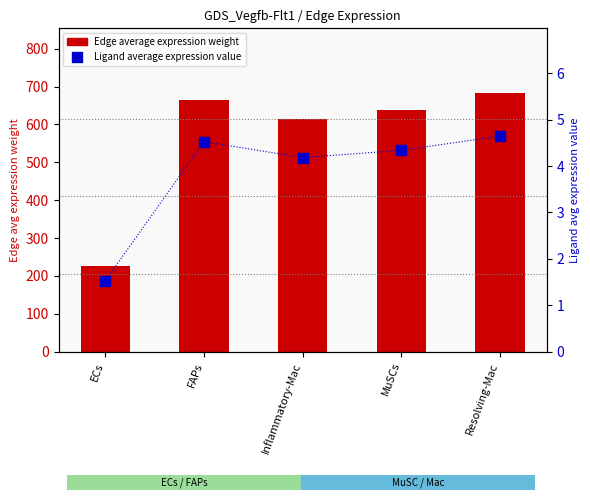

Reading left to right, transcribe all the data shown in this chart.

Edge average expression weight: 225.3	665.4	615.3	638.0	683.3
Ligand average expression value: 1.5	4.5	4.2	4.3	4.6